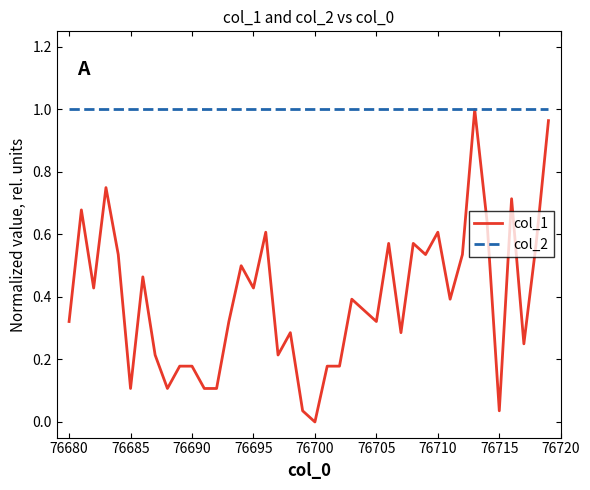

What is the sum of all col_2 values?

40.0